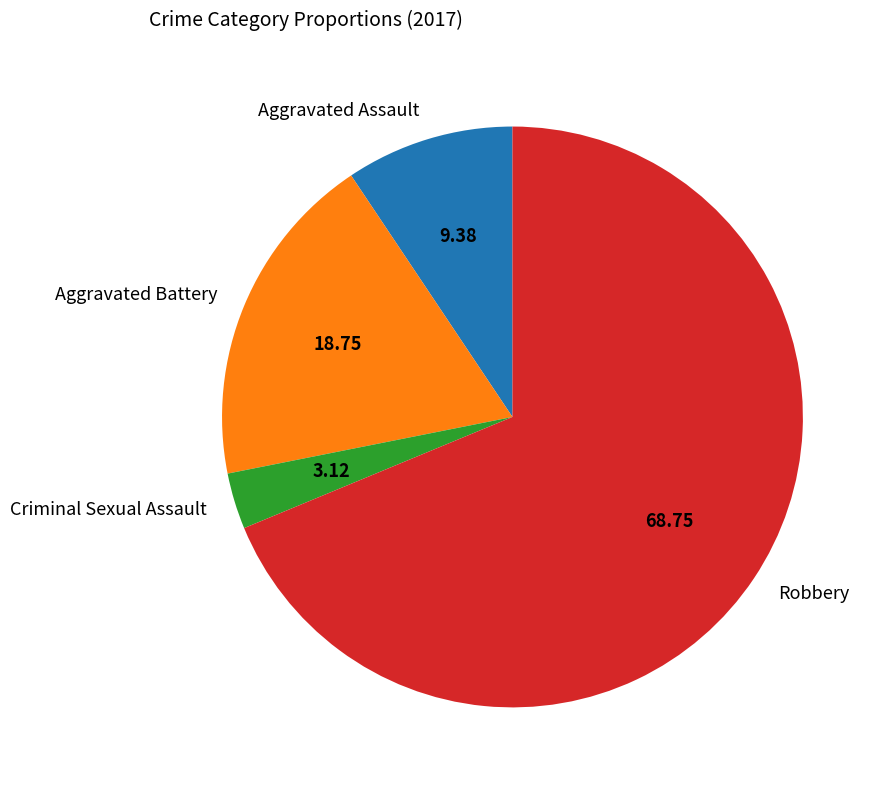

Approximately how many times larger is the value at Robbery compared to Criminal Sexual Assault?

22.0